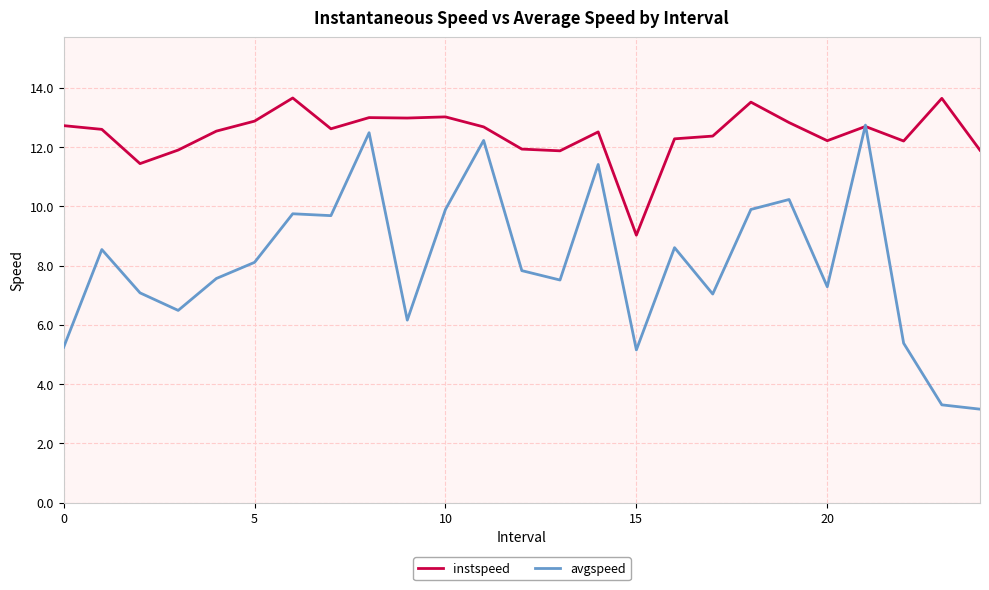

List the series in order of their overall mean, highest first.

instspeed, avgspeed